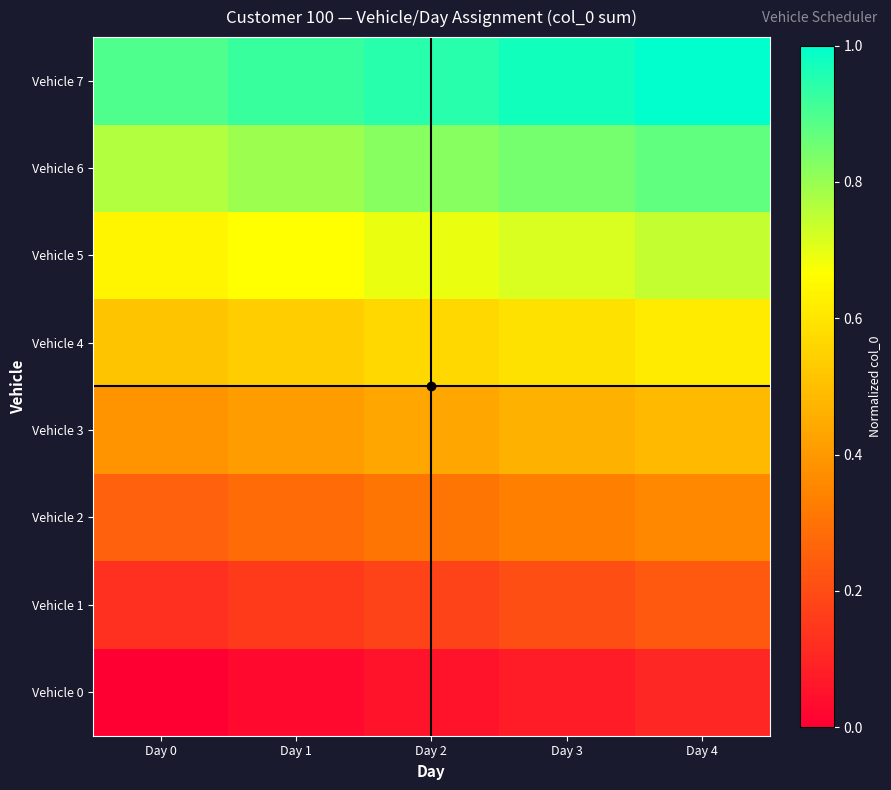

At how many categories does at least one series exceed 0?

5